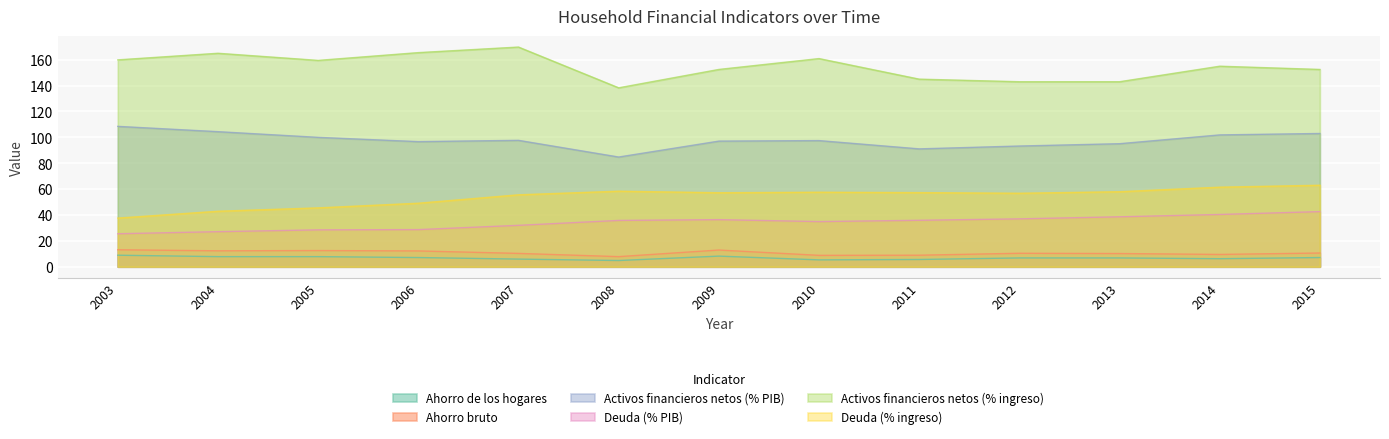

What is the total value across all series at 2004?

359.5